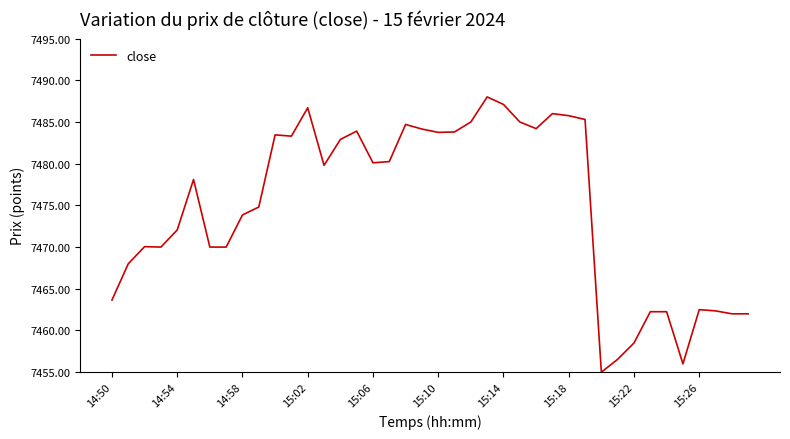

What is the smallest value displayed?

7455.0